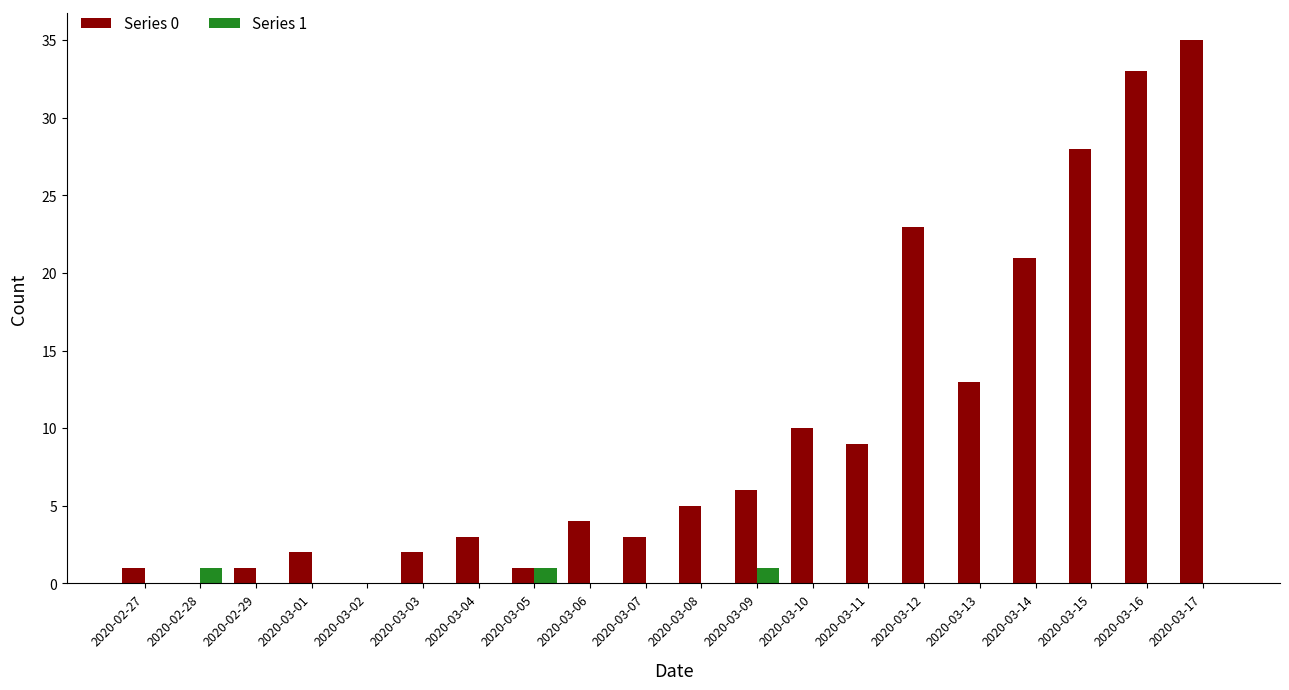

What are all the series names shown in the legend?

Series 0, Series 1